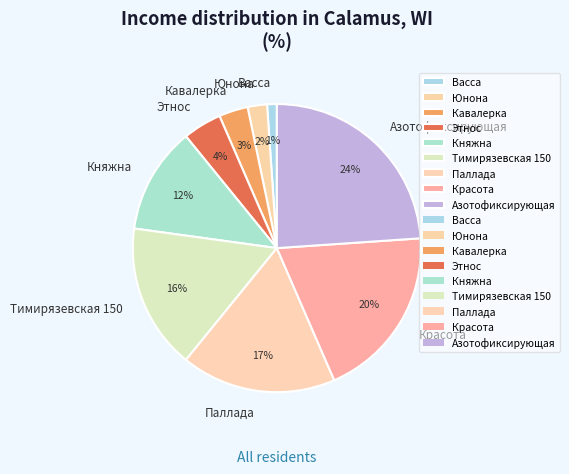

Which has a higher value, Кавалерка or Этнос?

Этнос